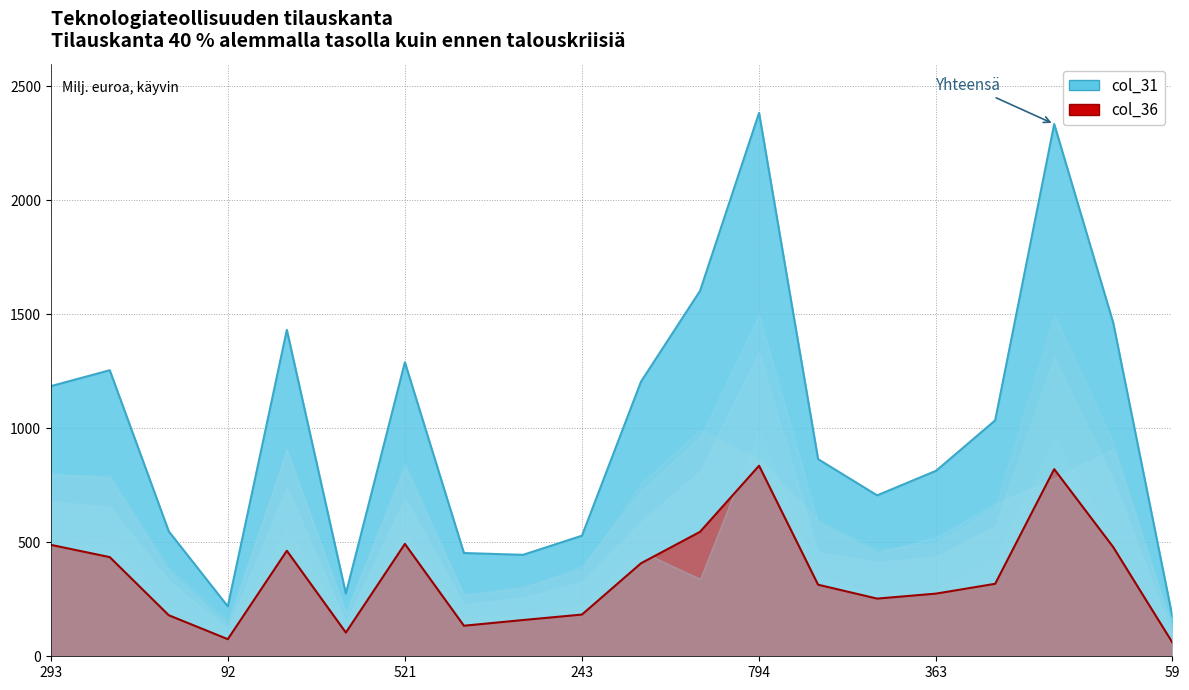

At which category is the sum across all series the highest?

794